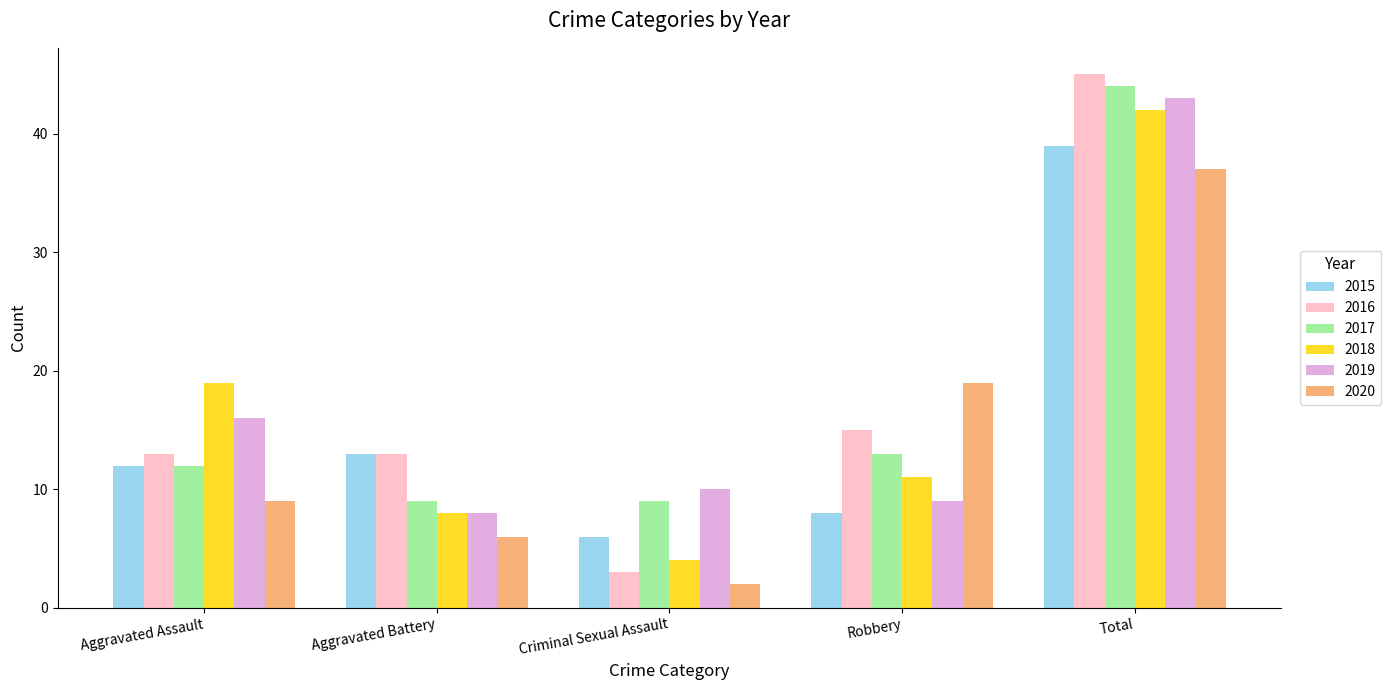

What is the spread (max minus min) of values at Aggravated Battery?

7